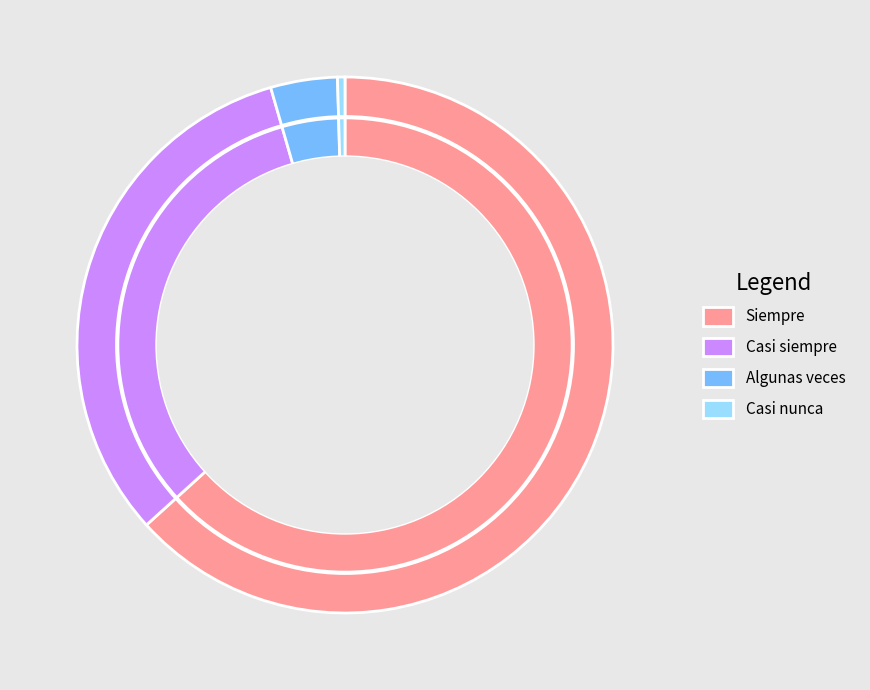

Do Casi siempre and Casi nunca together represent more than half of the pie?

No